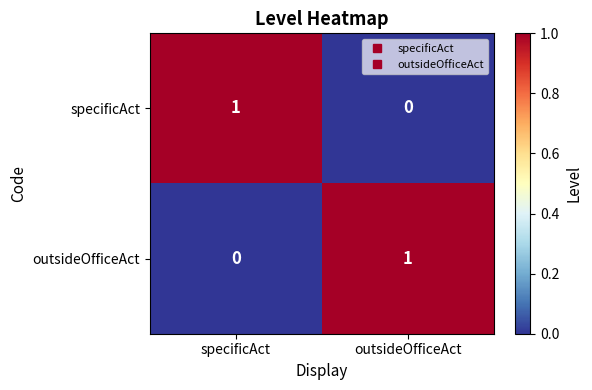

Is it true that specificAct equals 1 at specificAct?

True